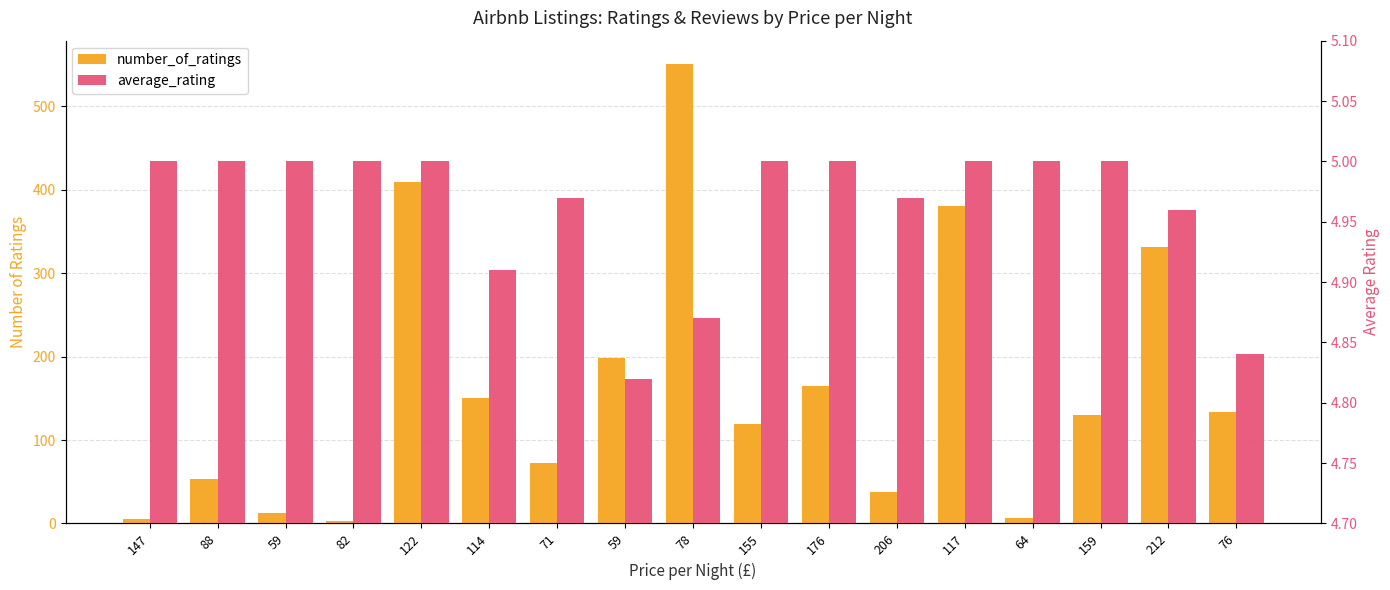

Reading left to right, transcribe all the data shown in this chart.

number_of_ratings: 5.0	53.0	12.0	3.0	409.0	150.0	72.0	198.0	551.0	119.0	165.0	38.0	381.0	6.0	130.0	331.0	133.0
average_rating: 5.0	5.0	5.0	5.0	5.0	4.9	5.0	4.8	4.9	5.0	5.0	5.0	5.0	5.0	5.0	5.0	4.8